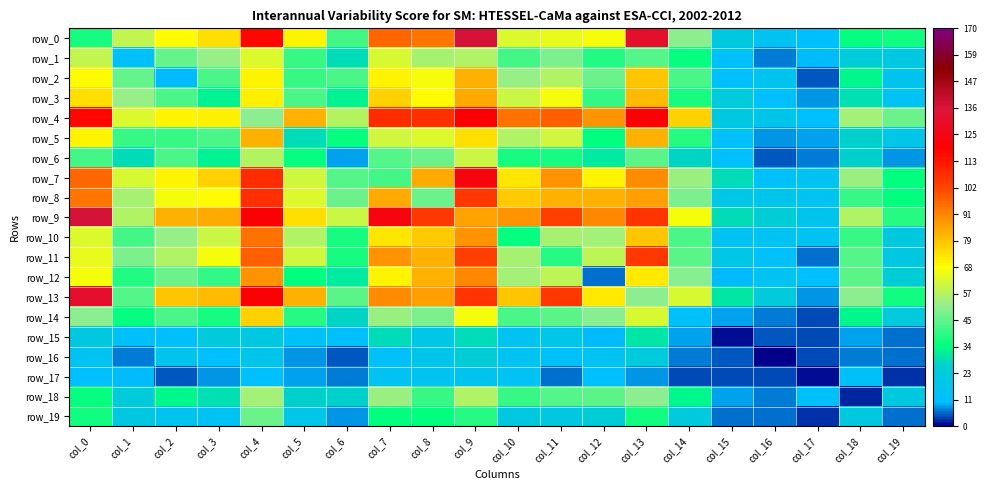

Reading left to right, extract all data points from this chart.

row_0: 37	59	69	74	117	70	42	96	93	137	63	65	67	132	51	21	15	11	35	36
row_1: 59	13	46	52	63	41	28	62	55	56	42	49	38	44	35	12	7	10	23	20
row_2: 69	46	10	43	70	41	43	70	67	83	52	56	47	79	43	11	16	5	33	16
row_3: 74	52	43	32	71	43	32	77	69	84	60	67	40	81	37	22	11	8	29	14
row_4: 117	63	70	71	51	83	57	108	107	120	94	97	88	120	77	20	17	11	54	47
row_5: 70	41	41	43	83	28	35	61	63	74	56	61	34	83	39	12	8	9	26	18
row_6: 42	28	43	32	57	35	9	44	47	60	37	37	31	45	27	11	5	7	26	8
row_7: 96	62	70	77	108	61	44	42	84	123	73	88	70	89	53	28	12	14	53	34
row_8: 93	55	67	69	107	63	47	84	47	105	78	83	83	86	49	19	17	15	41	34
row_9: 137	56	83	84	120	74	60	123	105	85	88	103	90	106	67	28	24	16	56	39
row_10: 63	42	52	60	94	56	37	73	78	88	35	55	54	79	43	15	15	14	41	21
row_11: 65	49	56	67	97	61	37	88	83	103	55	39	58	105	45	19	12	6	44	20
row_12: 67	38	47	40	88	34	31	70	83	90	54	58	6	72	50	10	15	11	45	24
row_13: 132	44	79	81	120	83	45	89	86	106	79	105	72	51	62	30	22	8	51	36
row_14: 51	35	43	37	77	39	27	53	49	67	43	45	50	62	13	9	7	4	33	22
row_15: 21	12	11	22	20	12	11	28	19	28	15	19	10	30	9	1	5	4	9	6
row_16: 15	7	16	11	17	8	5	12	17	24	15	12	15	22	7	5	0	4	7	6
row_17: 11	10	5	8	11	9	7	14	15	16	14	6	11	8	4	4	4	1	13	3
row_18: 35	23	33	29	54	26	26	53	41	56	41	44	45	51	33	9	7	13	2	21
row_19: 36	20	16	14	47	18	8	34	34	39	21	20	24	36	22	6	6	3	21	6